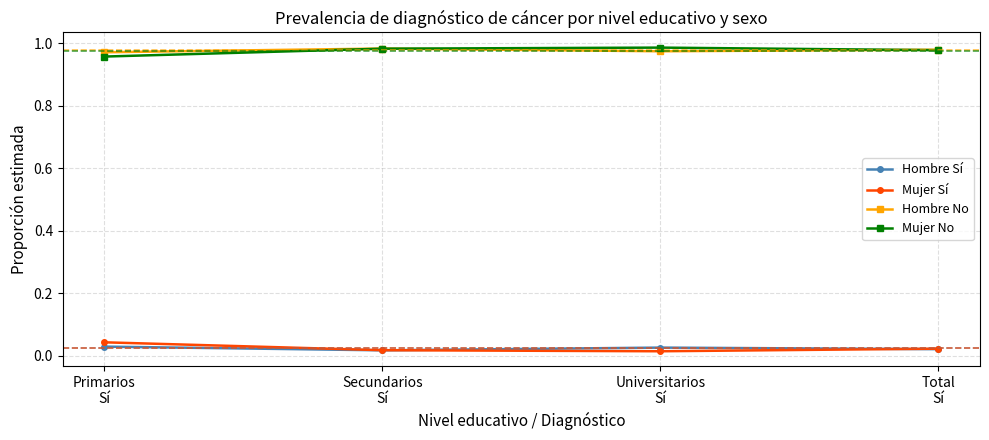

How many interior local valleys does the Mujer Sí series have?

1